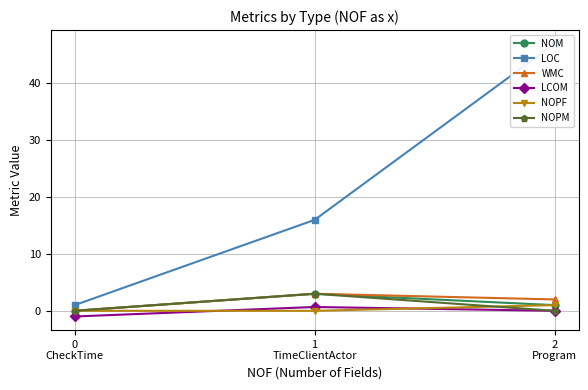

At which category is the sum across all series the highest?

2
Program